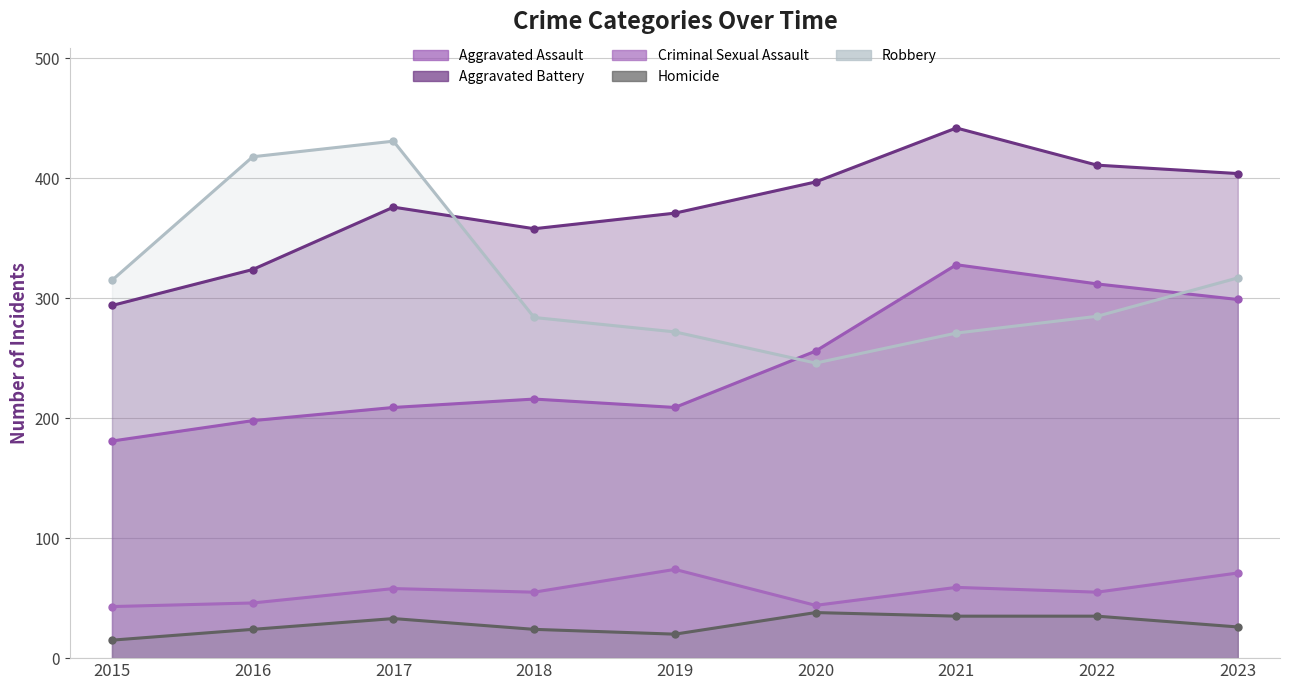

Which series has the largest range (max minus min)?

Robbery